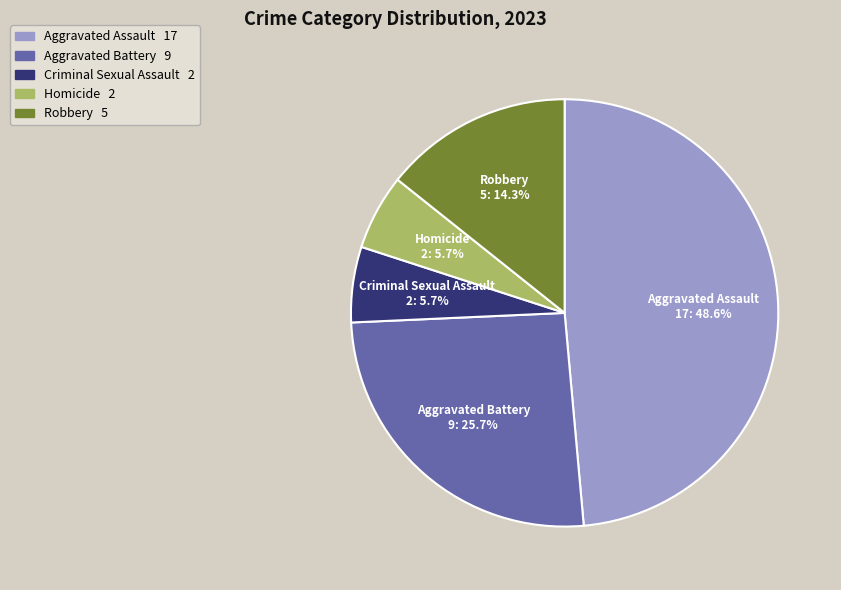

Which has a higher value, Aggravated Assault or Criminal Sexual Assault?

Aggravated Assault